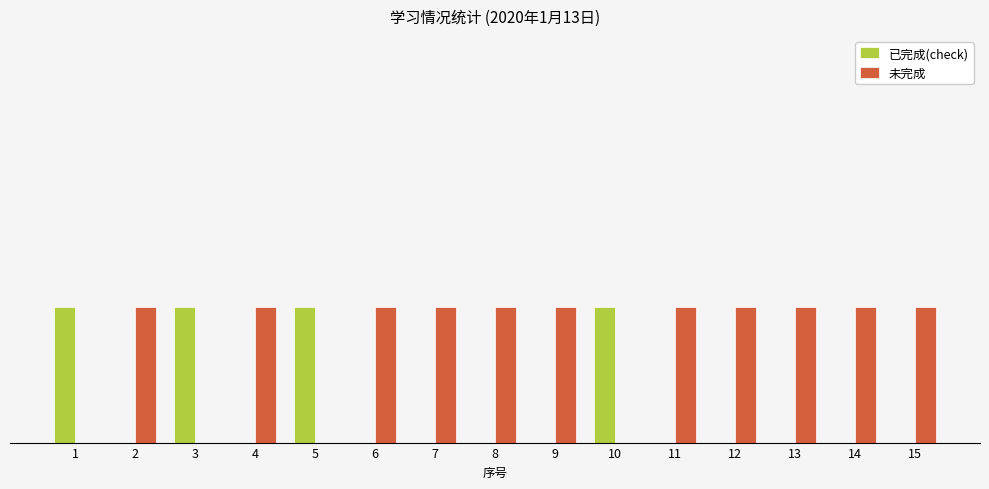

Are the bars horizontal?

No